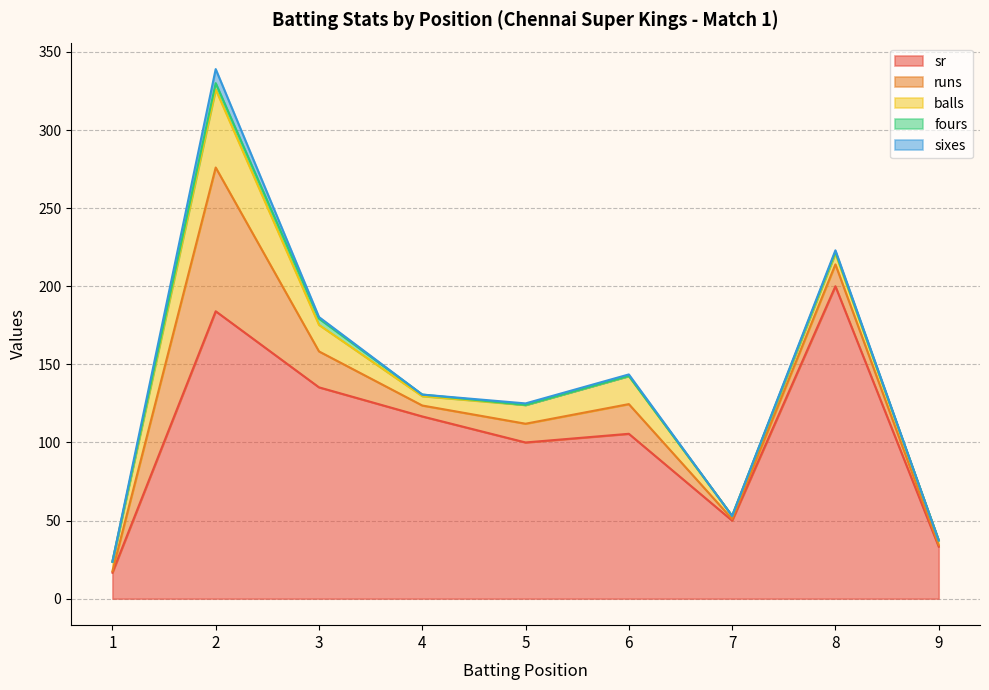

At which category does runs reach its first local valley?

4